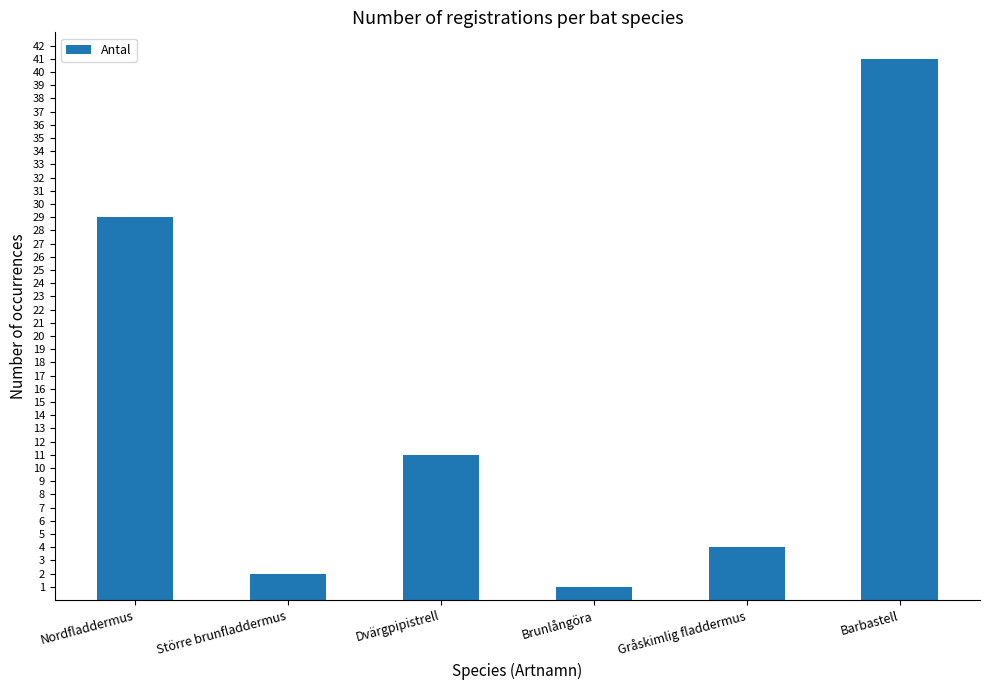

Reading right to left, what are all the values shown in this chart?

Barbastell=41	Gråskimlig fladdermus=4	Brunlångöra=1	Dvärgpipistrell=11	Större brunfladdermus=2	Nordfladdermus=29